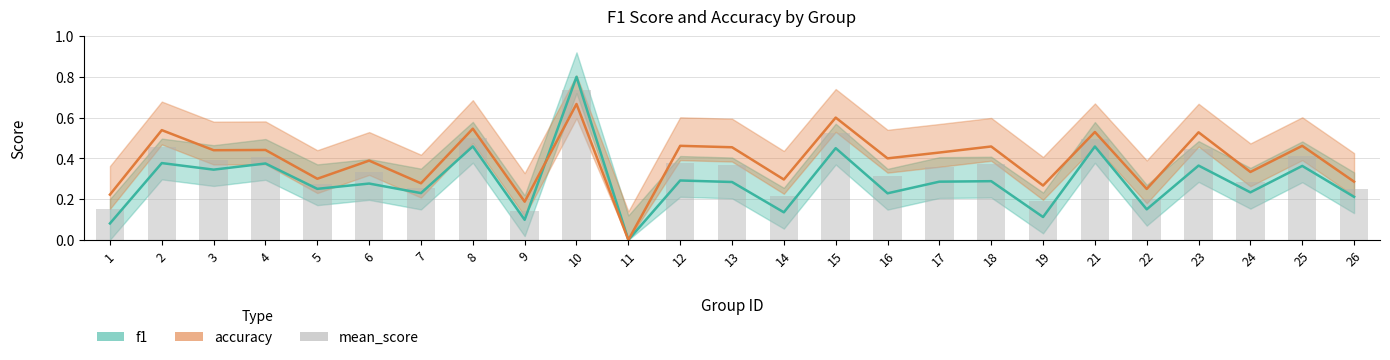

True or false: mean_score has a value of 0.5 at 15.

True